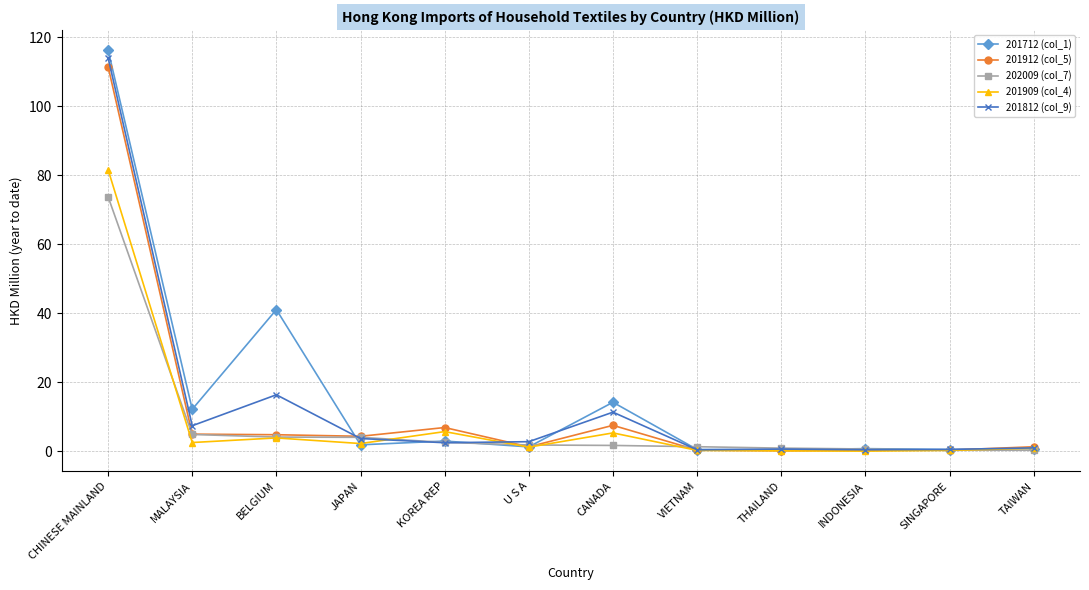

Is it true that 201912 (col_5) equals 5.0 at MALAYSIA?

True